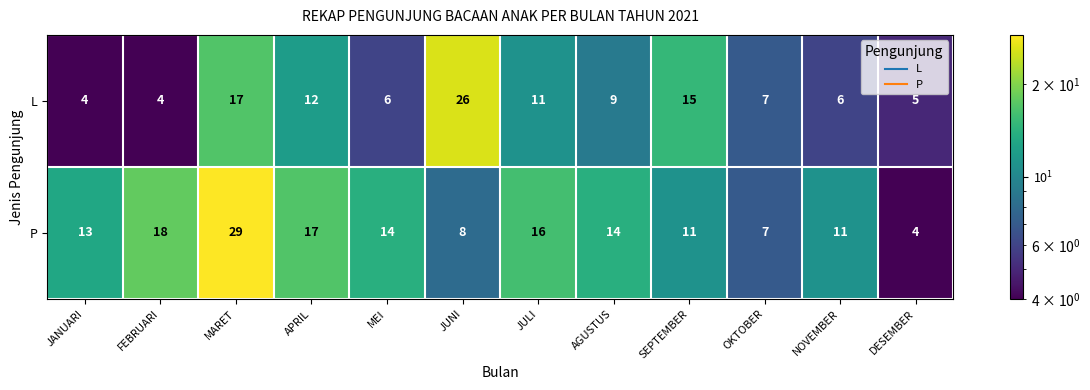

At which label does L first exceed 9?

MARET